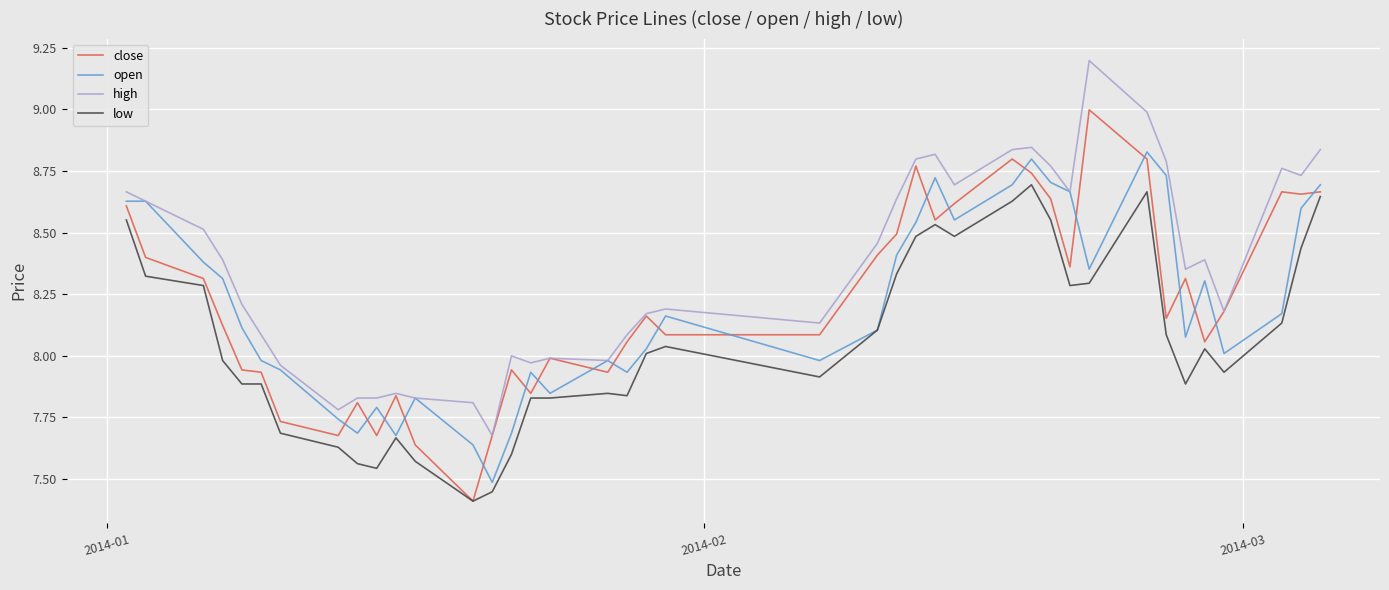

True or false: high and low intersect in this chart.

False